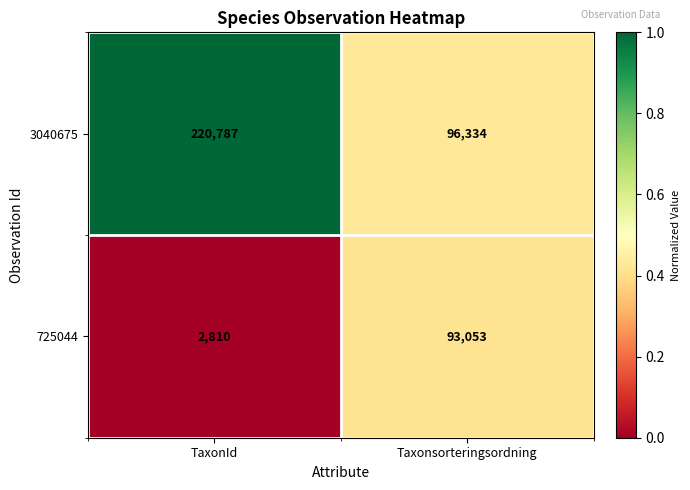

What is the approximate value of 3040675 at Taxonsorteringsordning, to the nearest 50?

96350